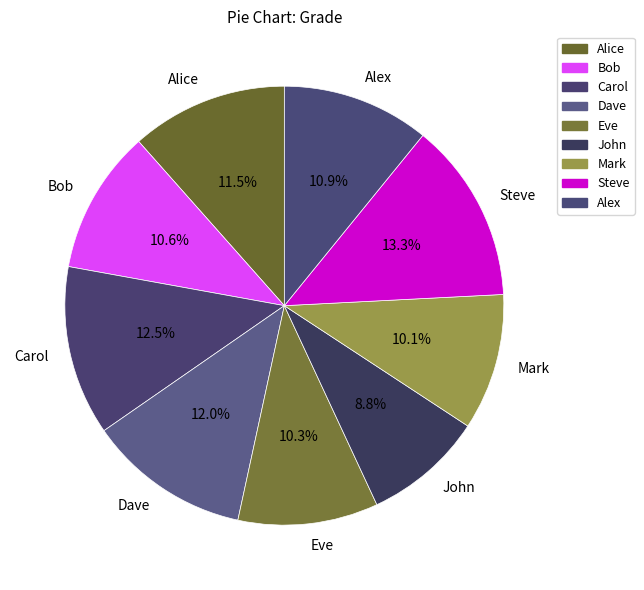

How much of the chart is everything except Dave?

88.0%